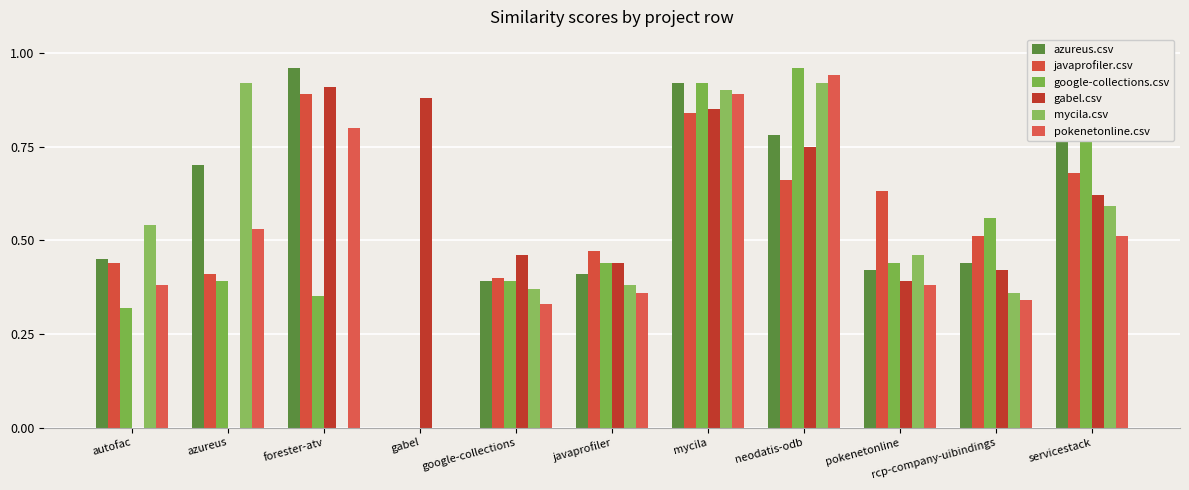

Which category has the lowest value in the pokenetonline.csv series?

gabel